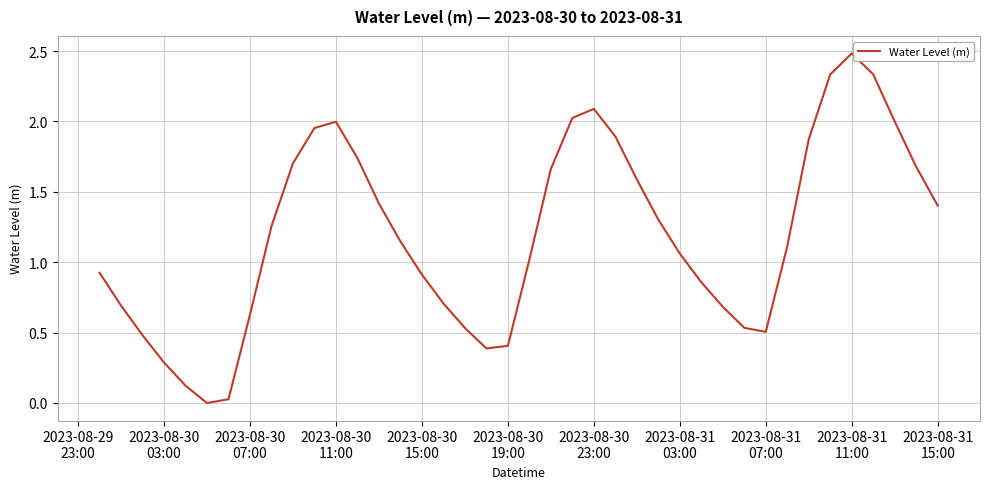

How many values are below 1?

17